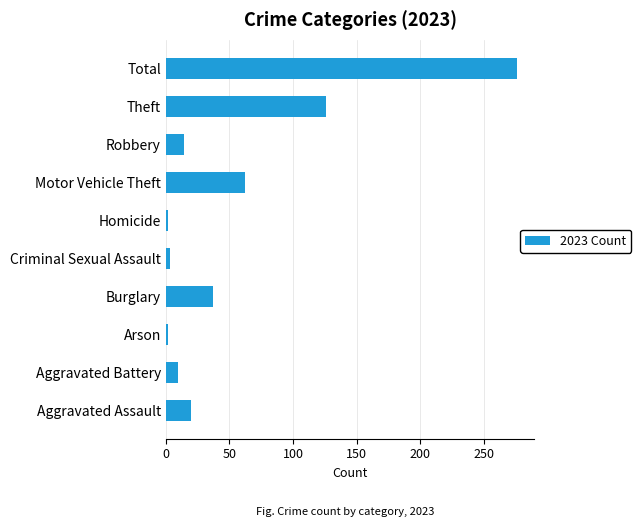

How many data points are less than 20?

5